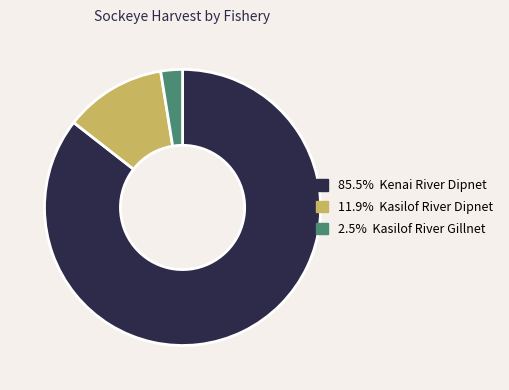

How many segments does this pie chart have?

3